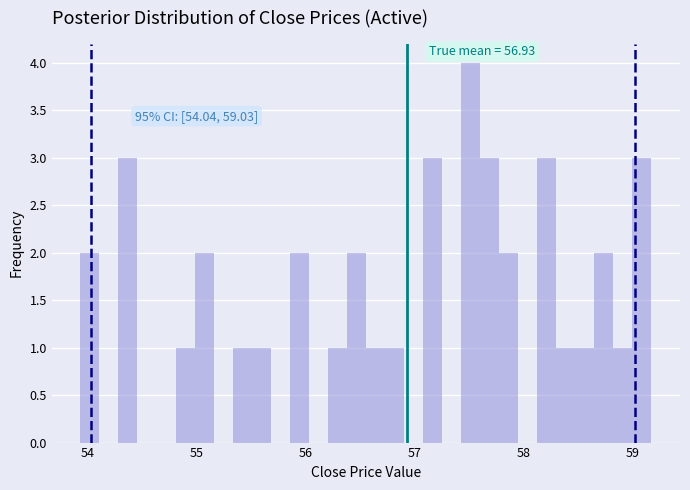

Read against the x-axis, roughly where is the centre of the tallest bar?

57.5